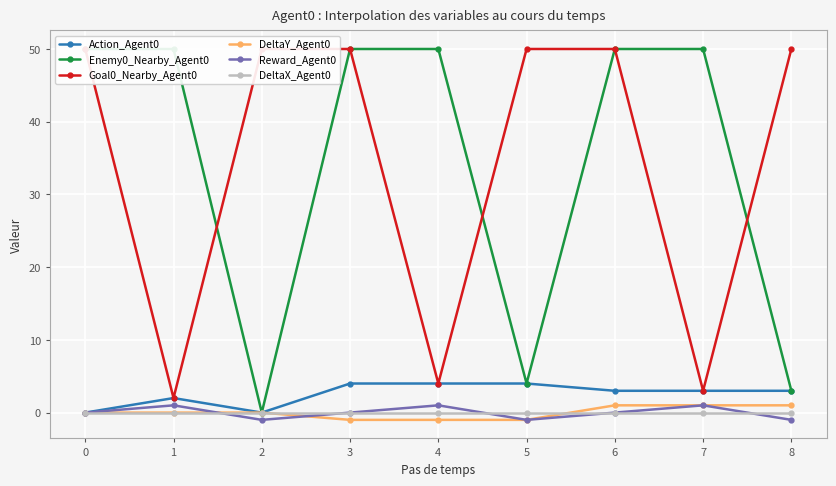

Rank the categories by Goal0_Nearby_Agent0 value from lowest to highest.

1, 7, 4, 0, 2, 3, 5, 6, 8